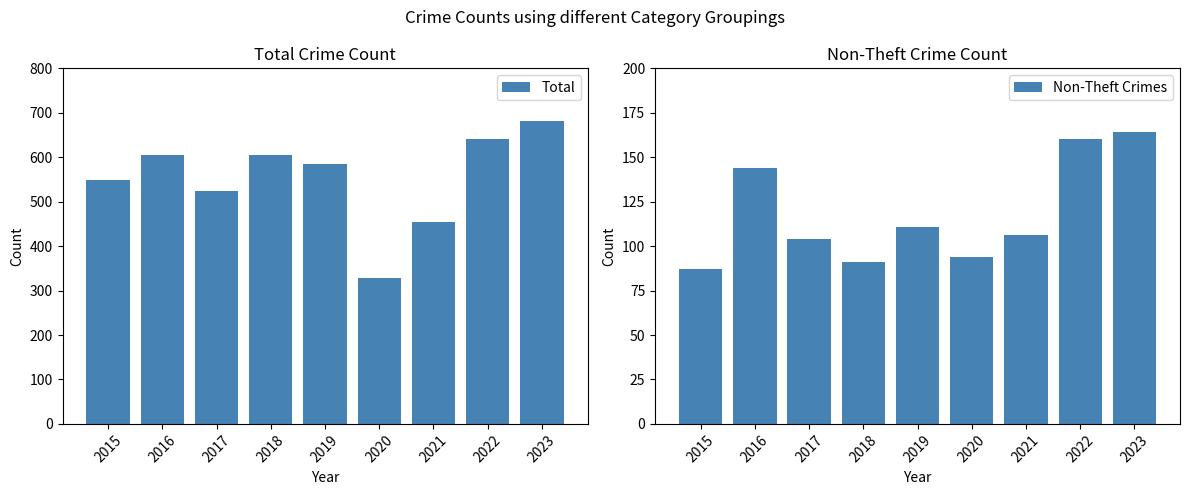

What is the sum of all Total values?

4971